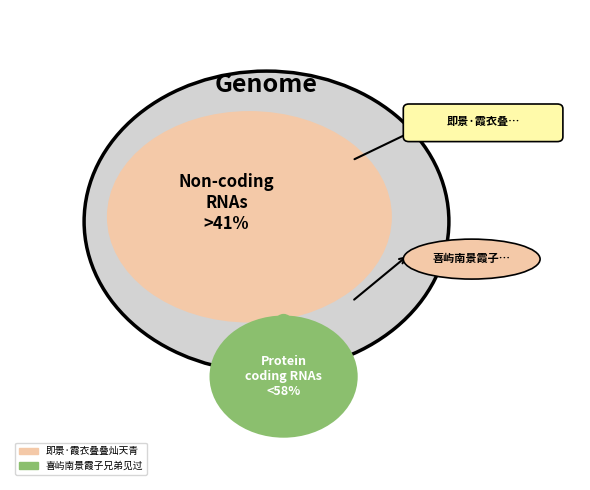

Does 喜屿南景霞子兄弟见过 represent more than half of the total?

Yes